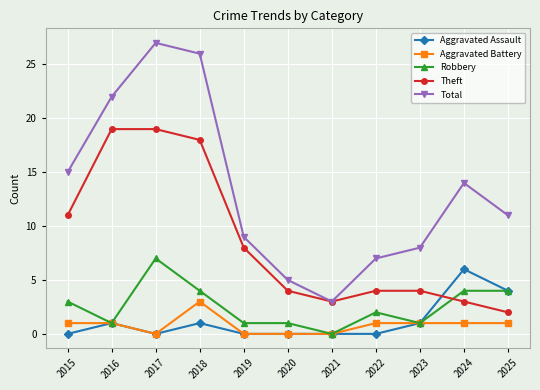

Reading right to left, list all the values displayed in this chart.

Aggravated Assault: 2025=4	2024=6	2023=1	2022=0	2021=0	2020=0	2019=0	2018=1	2017=0	2016=1	2015=0
Aggravated Battery: 2025=1	2024=1	2023=1	2022=1	2021=0	2020=0	2019=0	2018=3	2017=0	2016=1	2015=1
Robbery: 2025=4	2024=4	2023=1	2022=2	2021=0	2020=1	2019=1	2018=4	2017=7	2016=1	2015=3
Theft: 2025=2	2024=3	2023=4	2022=4	2021=3	2020=4	2019=8	2018=18	2017=19	2016=19	2015=11
Total: 2025=11	2024=14	2023=8	2022=7	2021=3	2020=5	2019=9	2018=26	2017=27	2016=22	2015=15